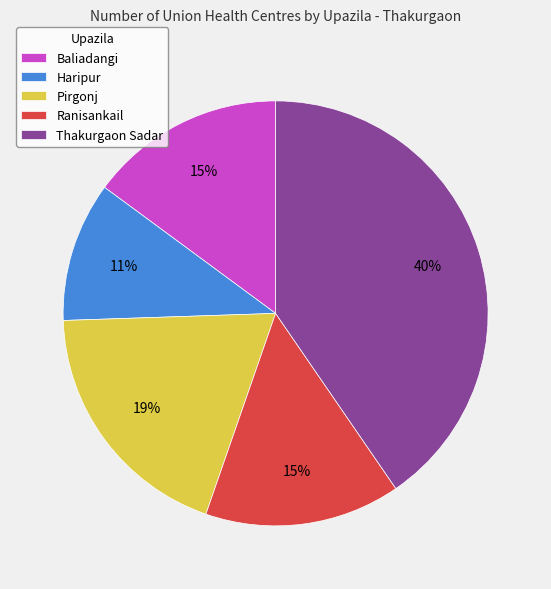

What percentage is the Pirgonj slice, to the nearest percent?

19%